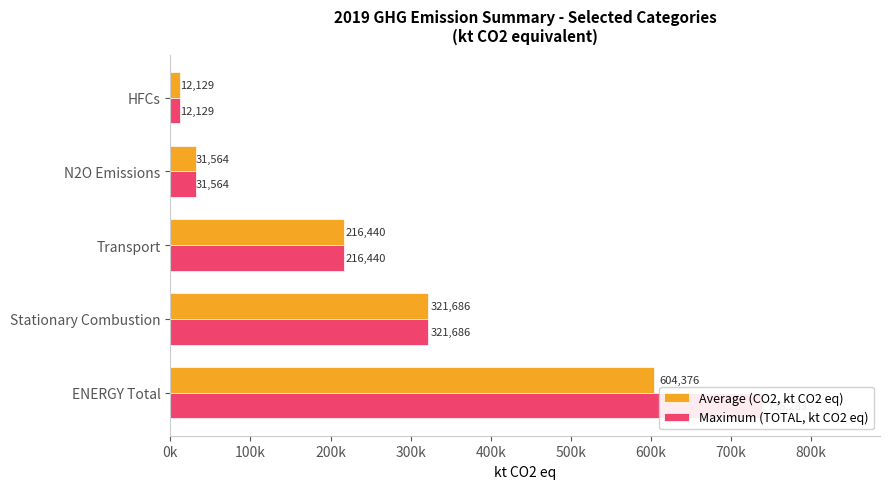

What is the highest value of the Average (CO2, kt CO2 eq) series?

604376.0